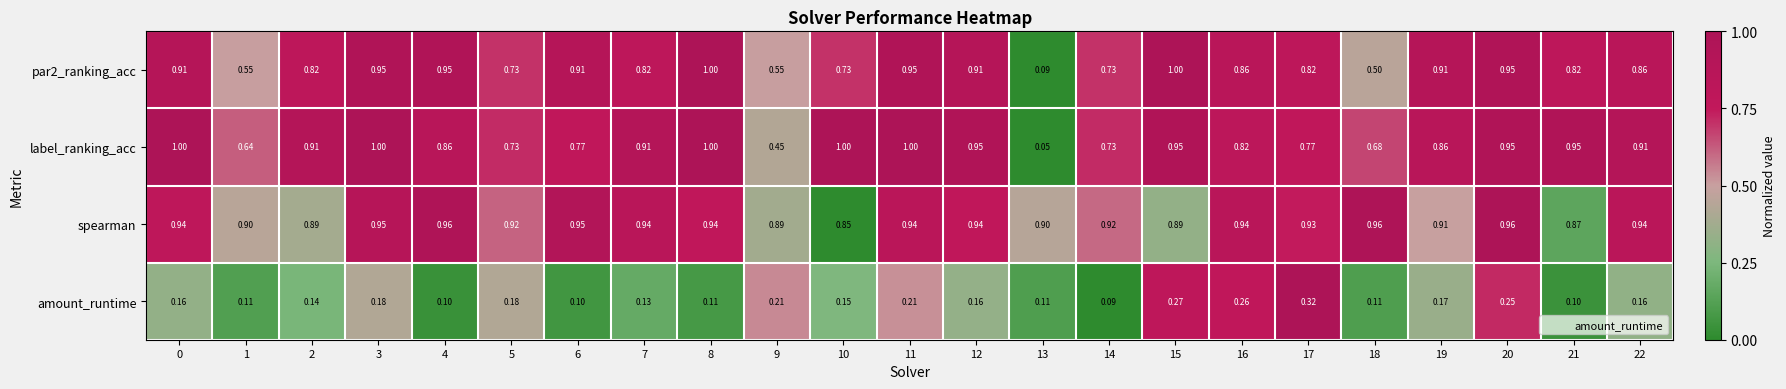

Which series has the widest spread of values?

label_ranking_acc